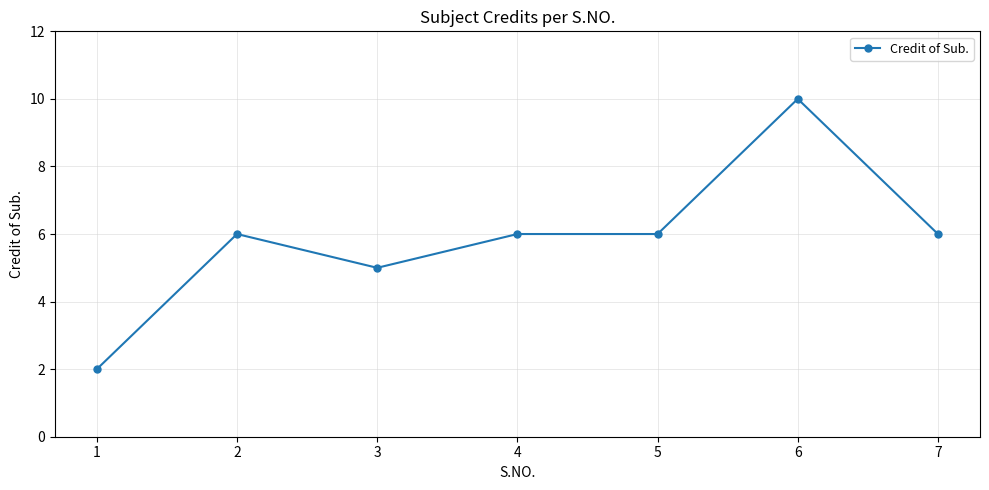

Reading left to right, what are all the values shown in this chart?

1=2	2=6	3=5	4=6	5=6	6=10	7=6